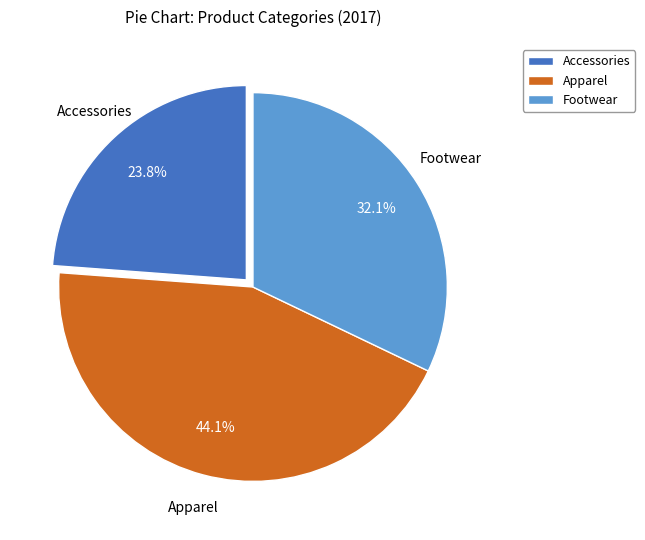

To the nearest percent, what is the difference between the largest and smallest slice percentages?

20%